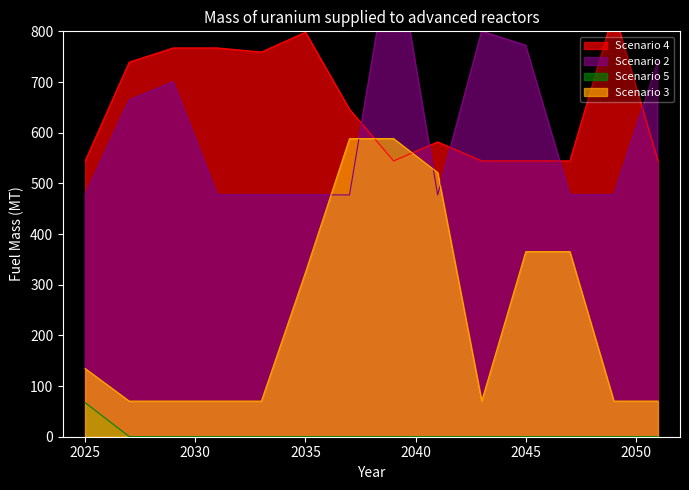

The Scenario 3 series shows 134.5 at 2025. True or false?

True